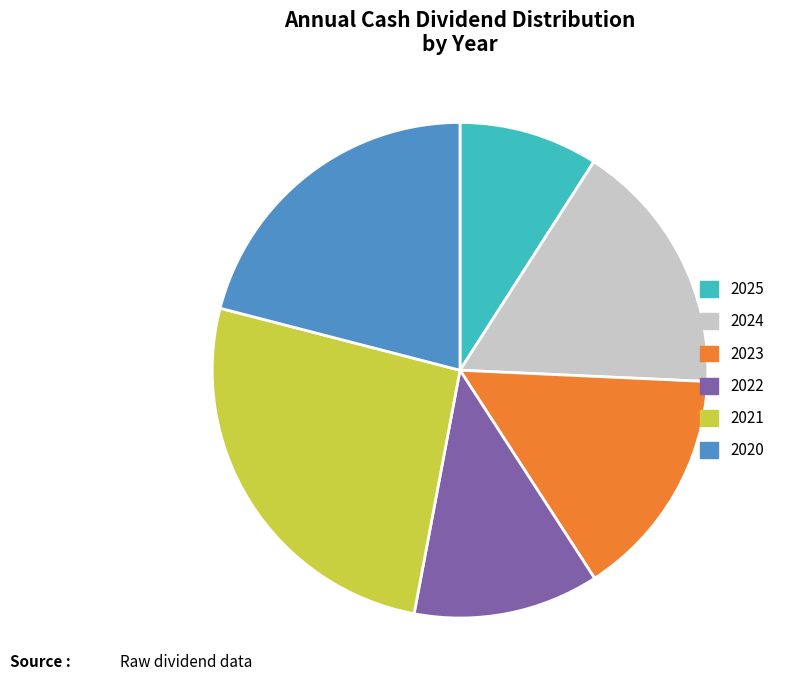

The 2024 slice represents 17% of the pie. True or false?

True